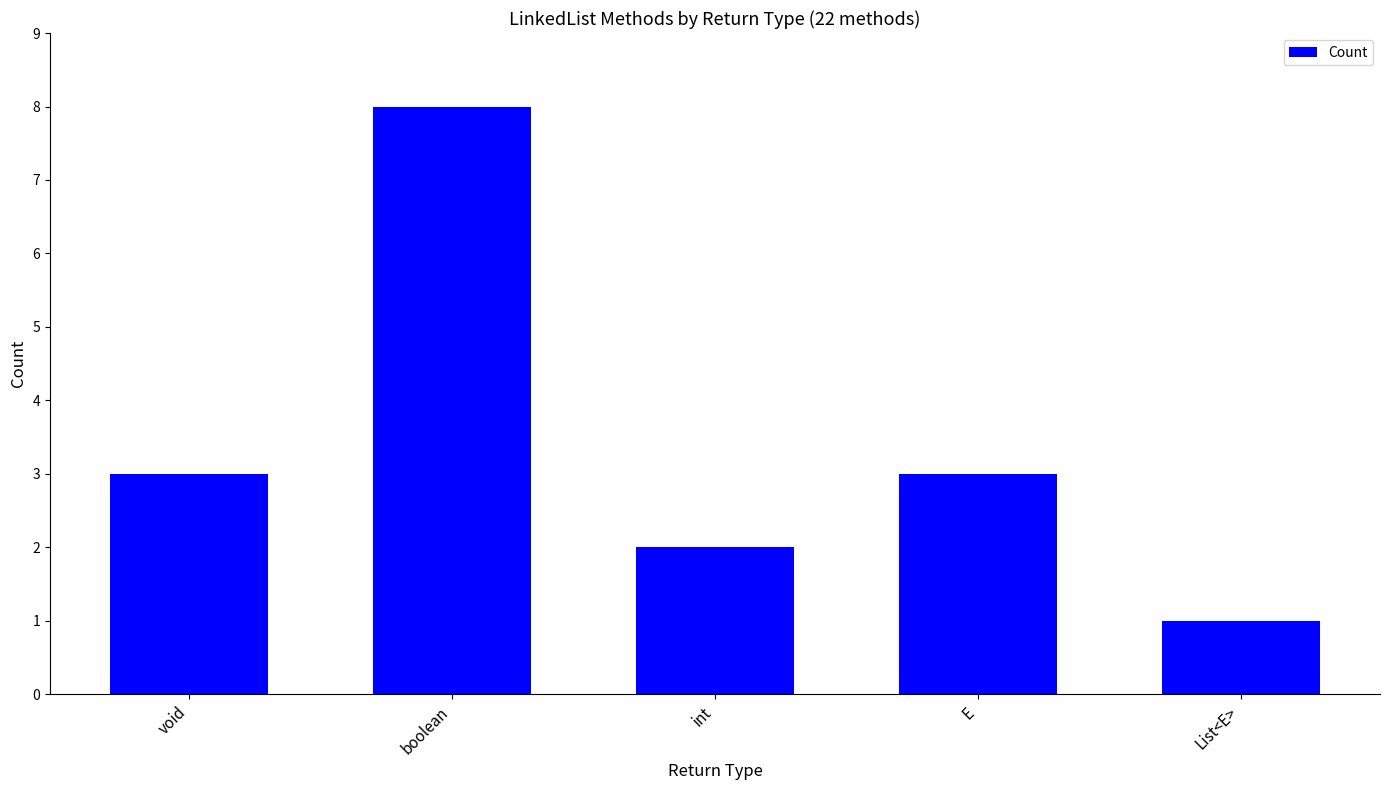

What is the value of the 3rd bar from the left?

2